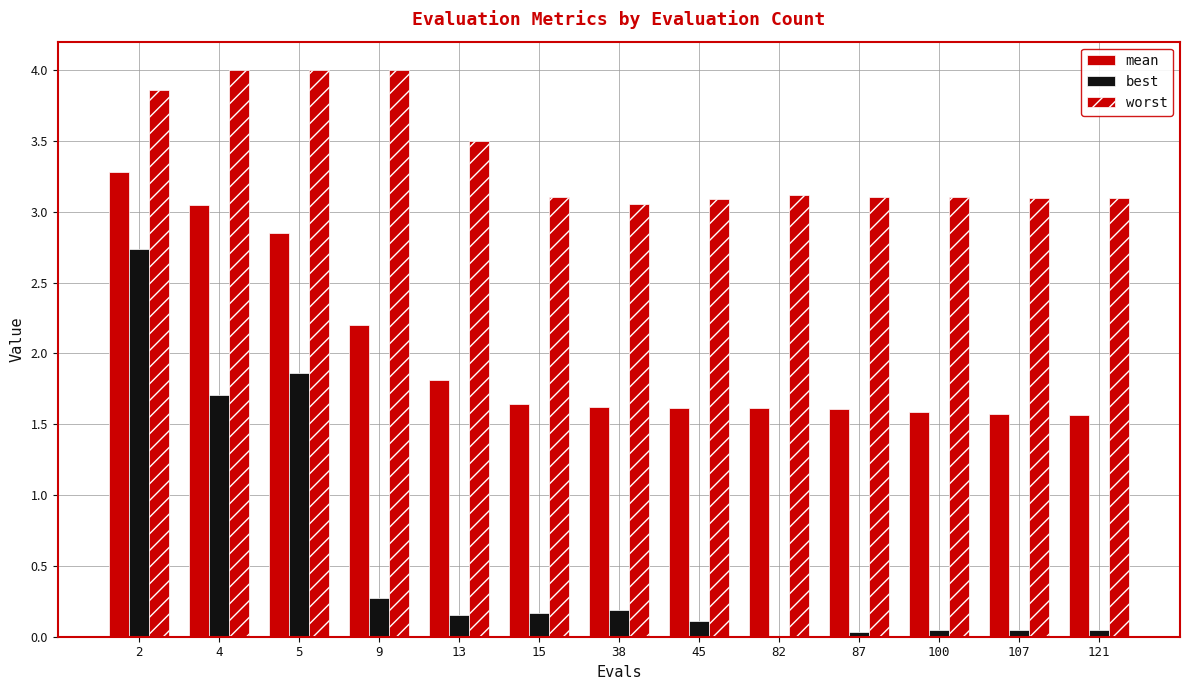

What is the approximate value of worst at 100?

3.1